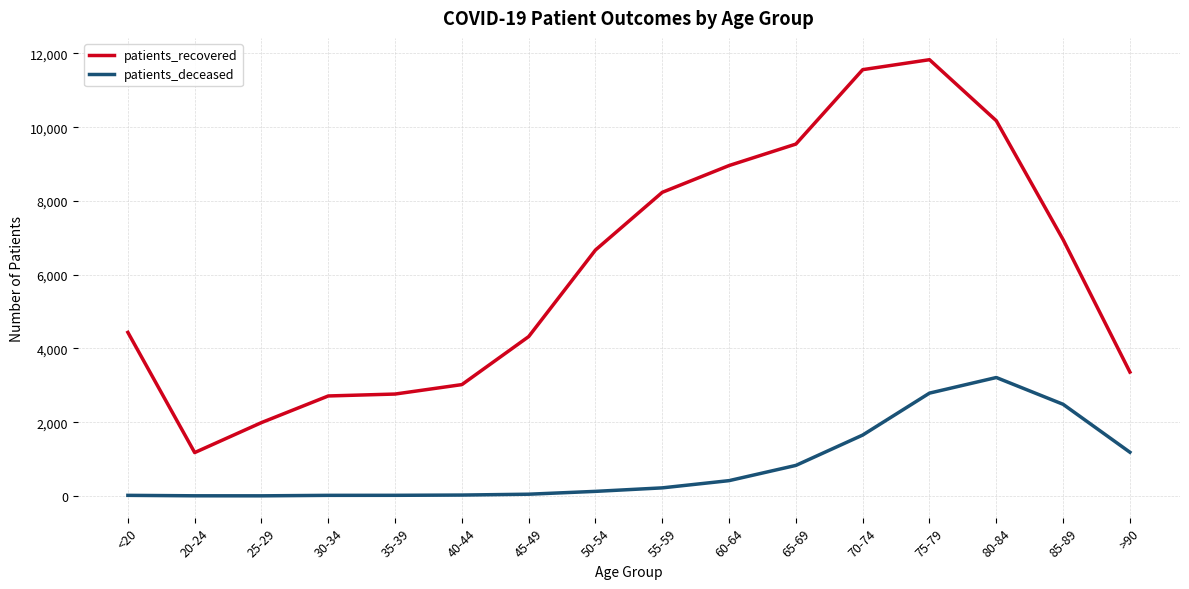

At how many categories does at least one series exceed 6879?

7